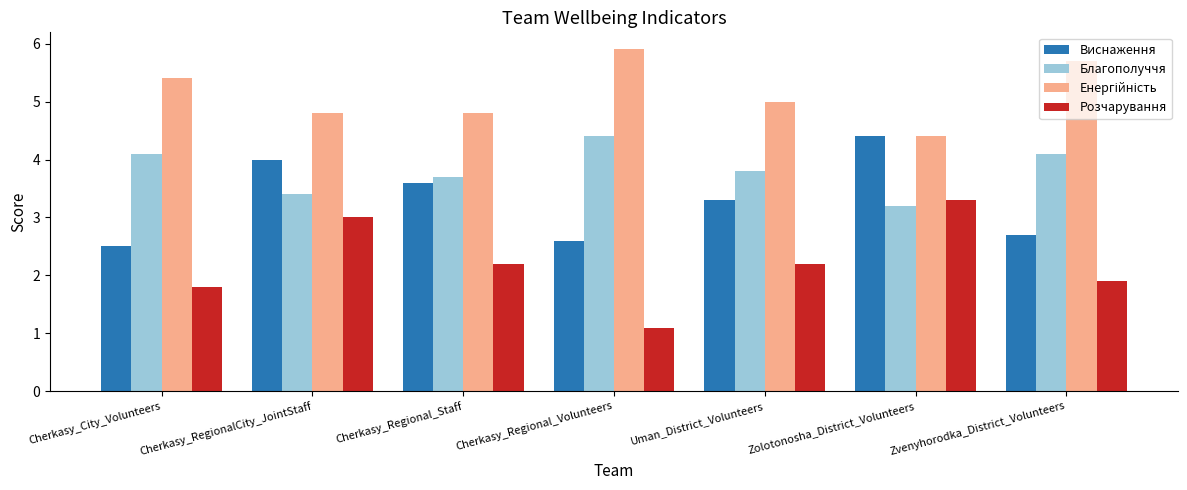

What is the difference between the maximum and minimum values in the Виснаження series?

1.9